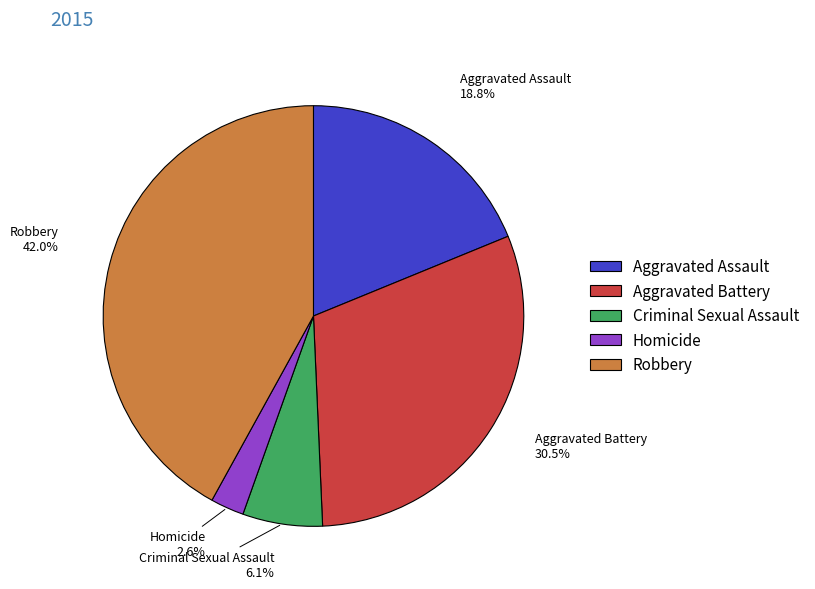

Is the sum of Aggravated Battery and Aggravated Assault greater than half?

No